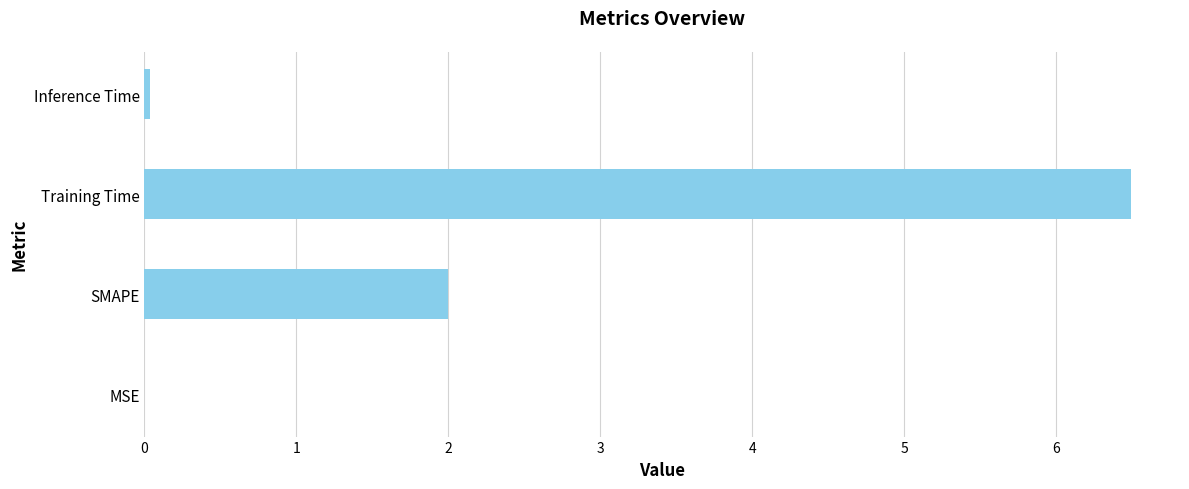

What is the maximum value shown in the chart?

6.5